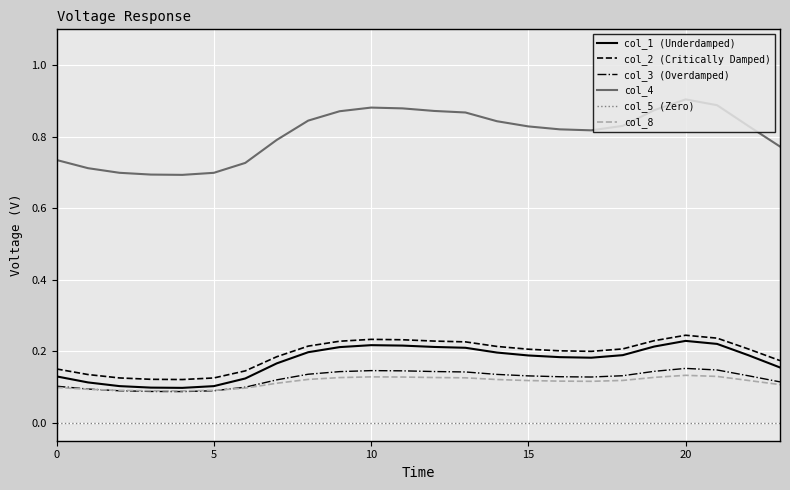

Which series has the widest spread of values?

col_4